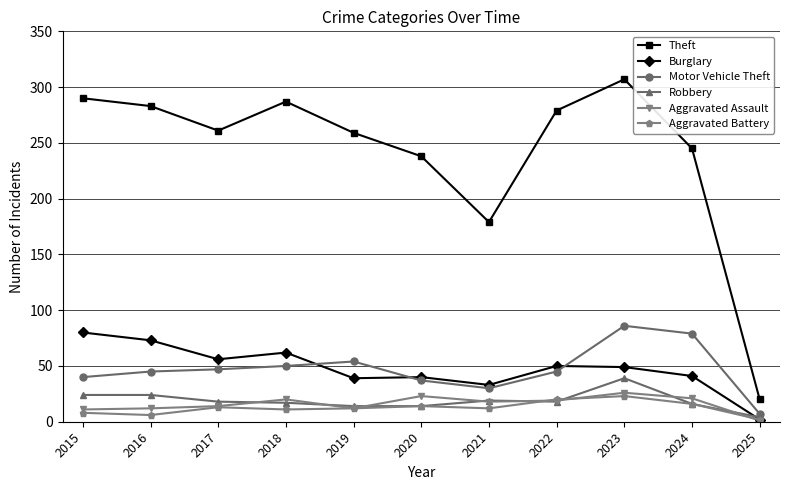

Which series ends up on top after the final intersection of Robbery and Aggravated Assault?

Robbery